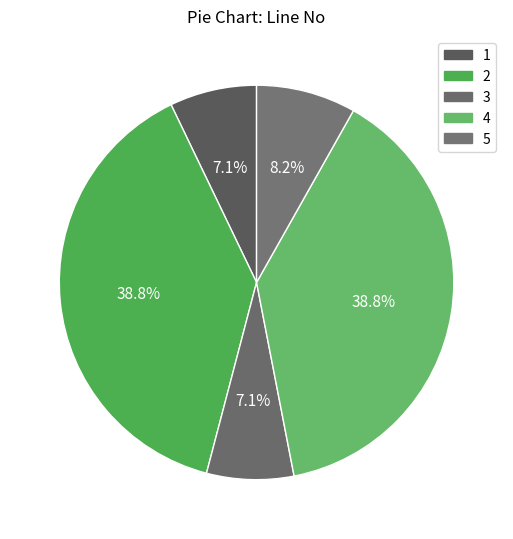

Combined, what portion of the pie is 1 and 3?

14.3%